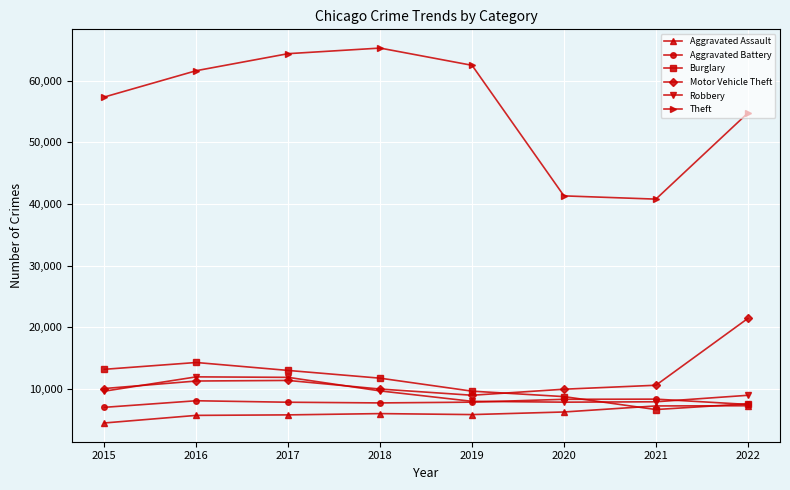

Is it true that Burglary equals 4376 at 2022?

False